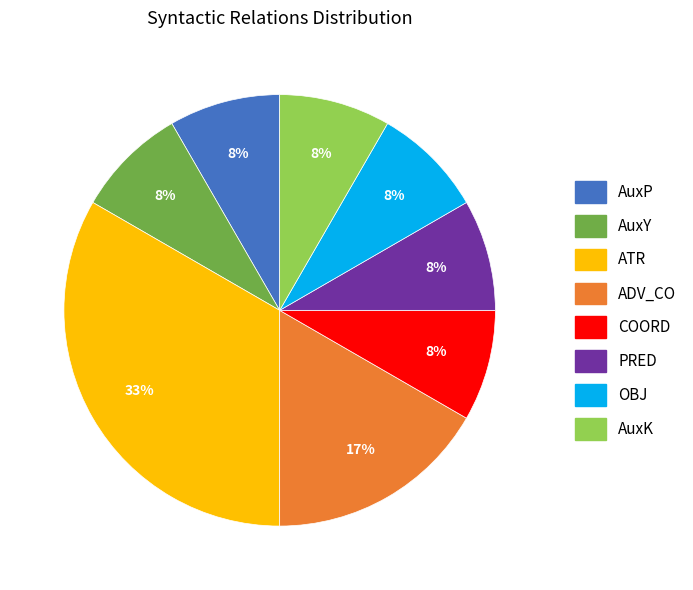

Is there any slice that represents more than half of the pie?

No